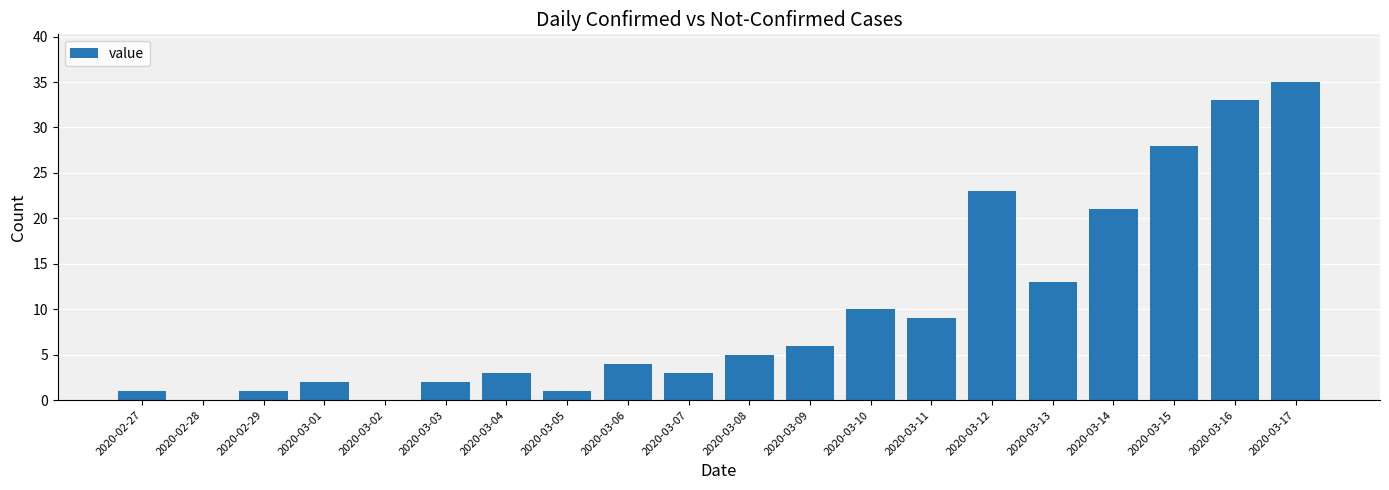

Between 2020-03-04 and 2020-03-10, which is larger?

2020-03-10